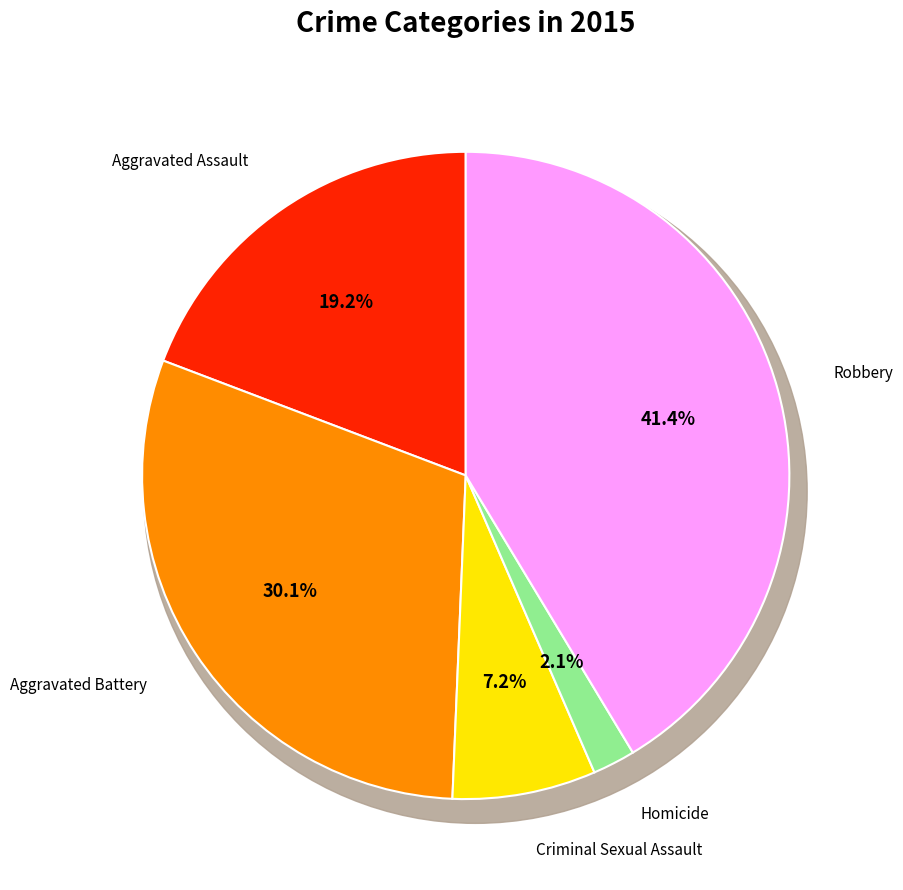

What is the largest slice in the pie chart?

Robbery